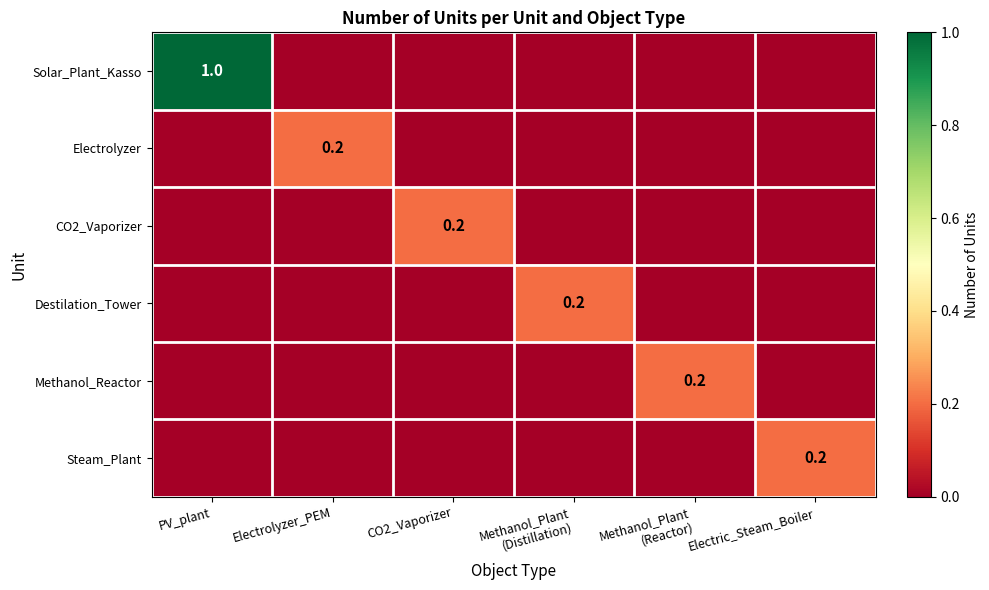

The Methanol_Reactor series shows 0.0 at PV_plant. True or false?

True